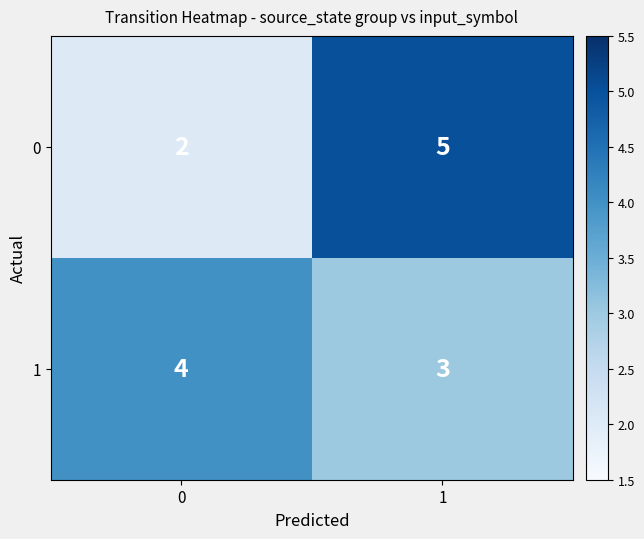

At 1, list the series in order from smallest to largest.

1, 0